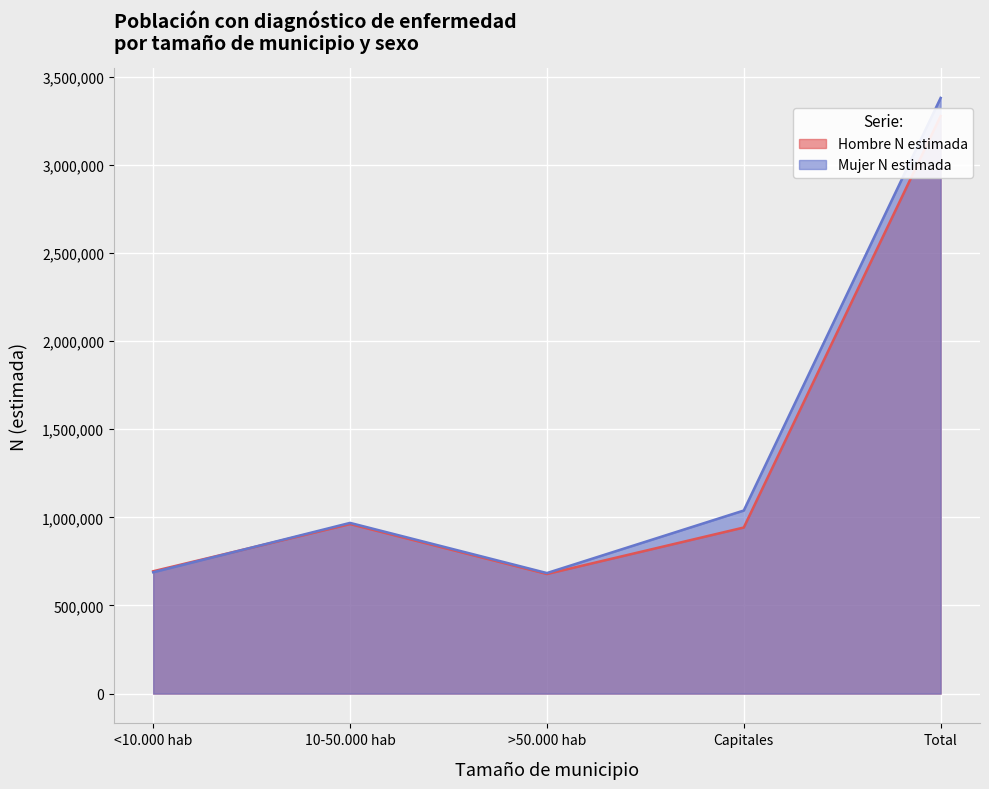

What value does the Hombre N estimada series have at <10.000 hab, to the nearest 100?

694000